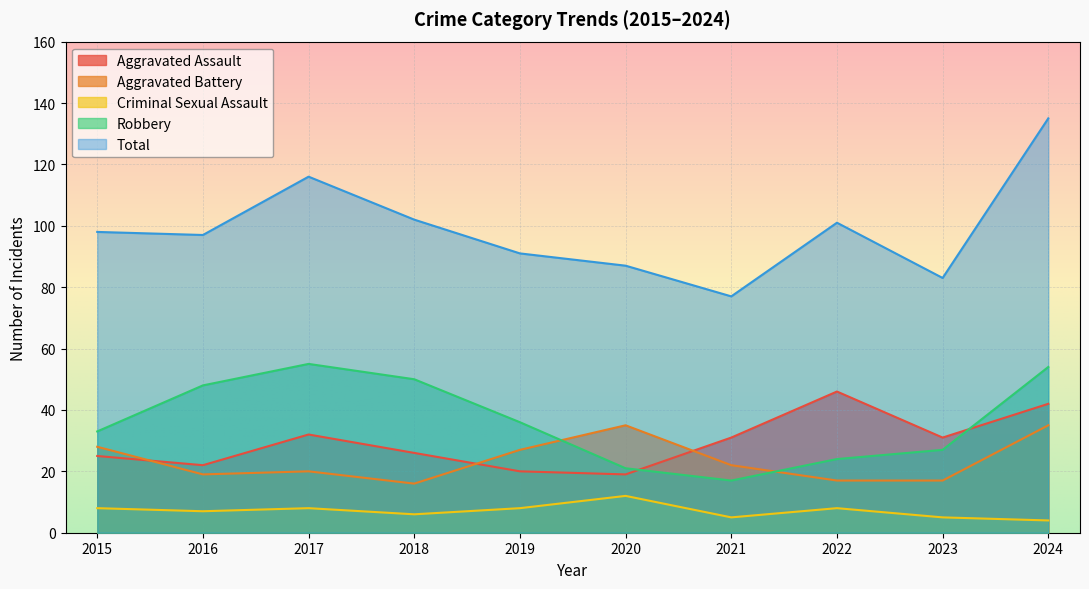

True or false: Robbery has a value of 54 at 2024.

True